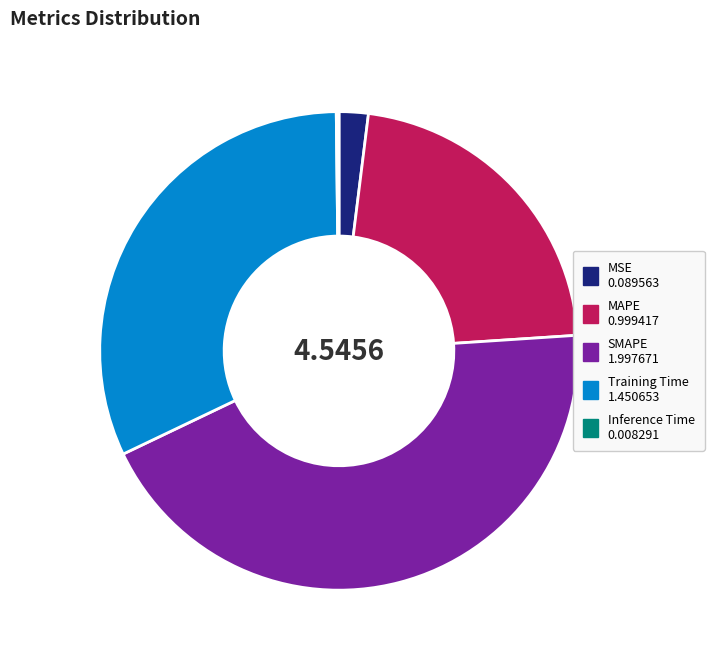

Is the sum of SMAPE and MAPE greater than half?

Yes